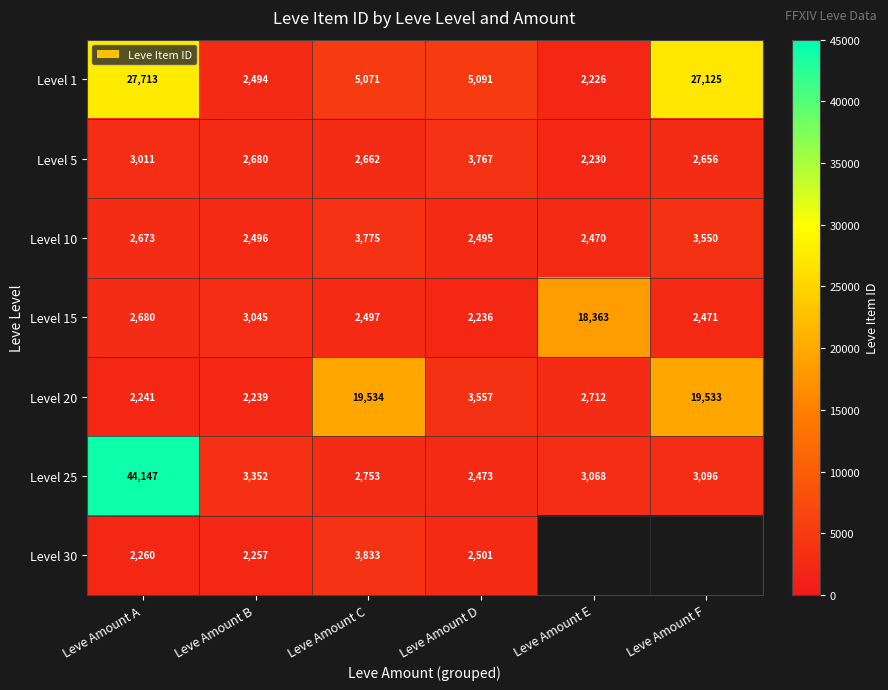

How many data points in Level 20 are less than 3557?

3